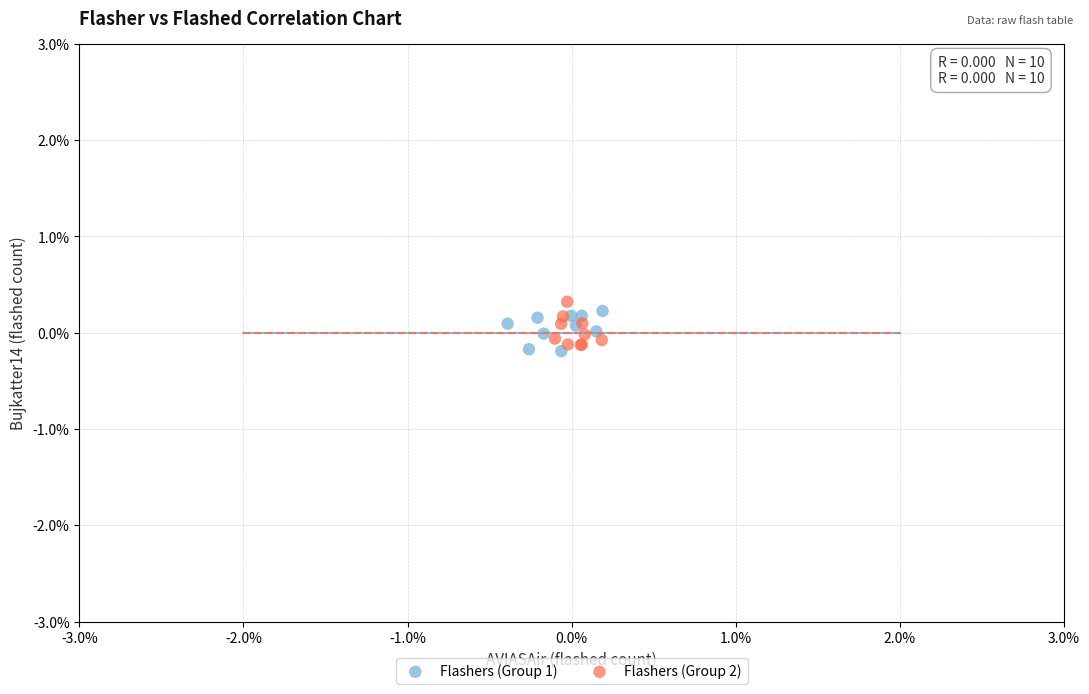

Which series contains the highest Y value?

Flashers (Group 2)